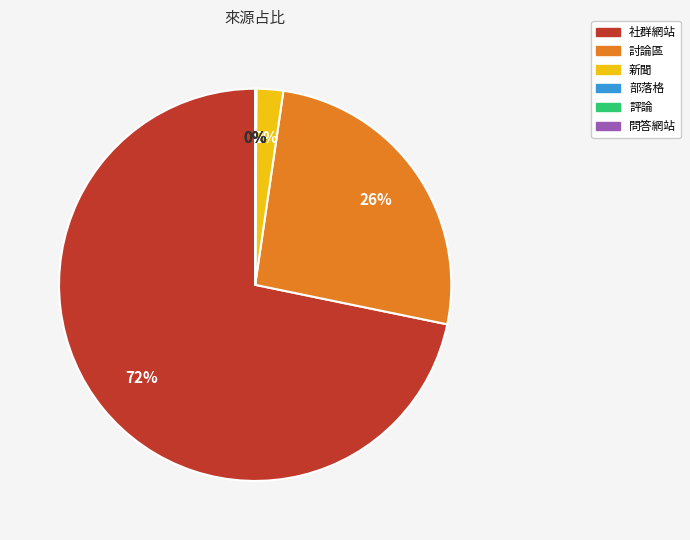

What is the smallest slice in the pie chart?

評論